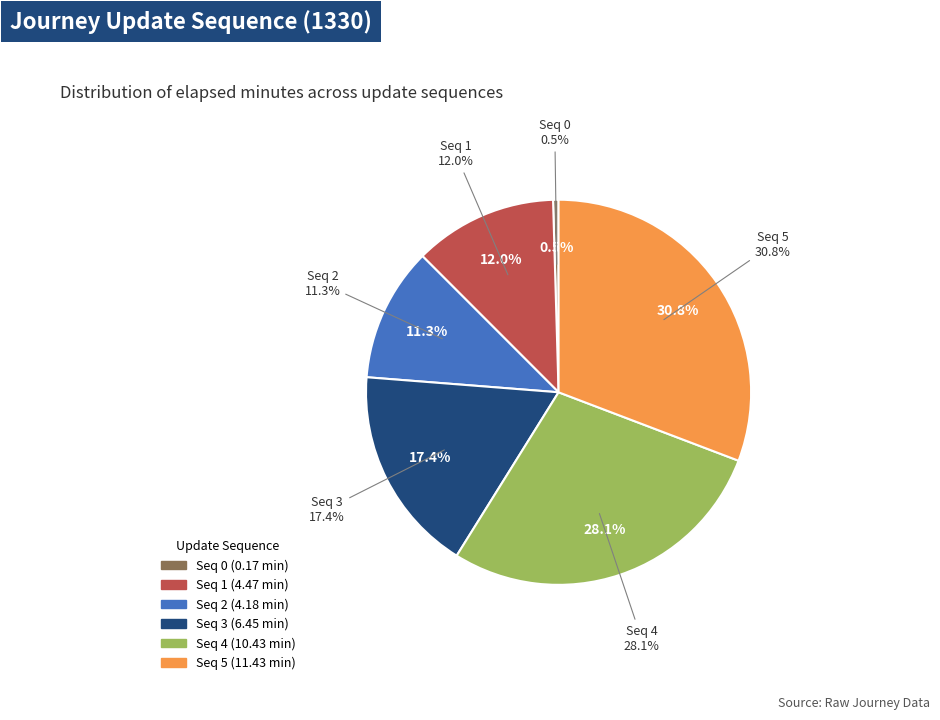

Approximately how many times larger is the value at 5 compared to 2?

2.7